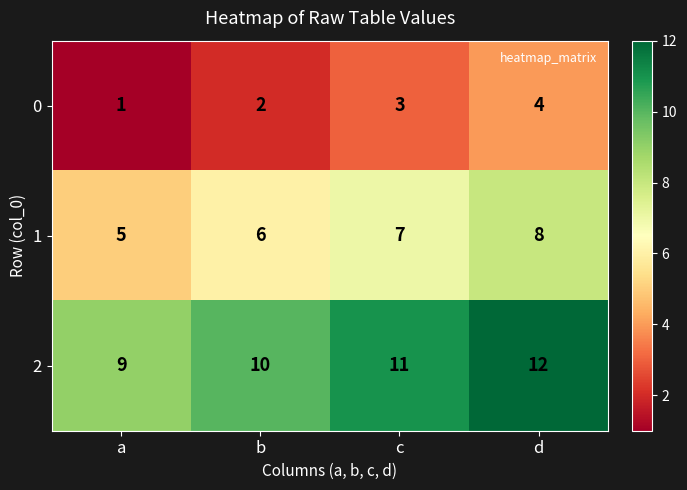

The 2 series shows 4 at a. True or false?

False